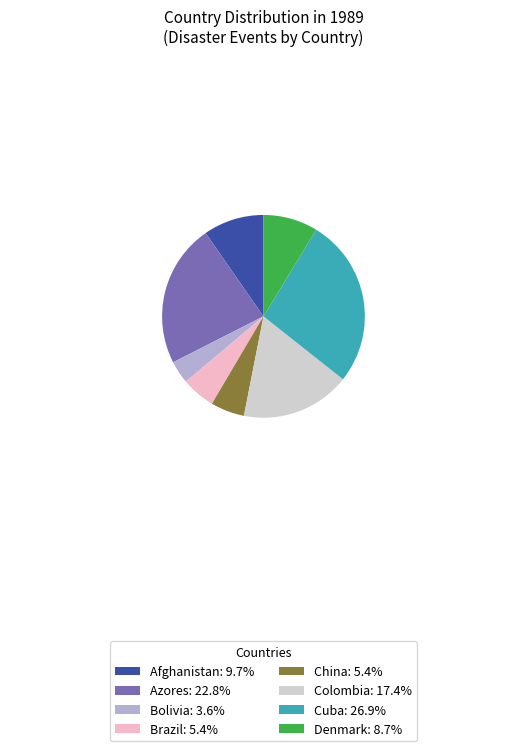

Is Denmark: 8.7% the majority of the pie?

No